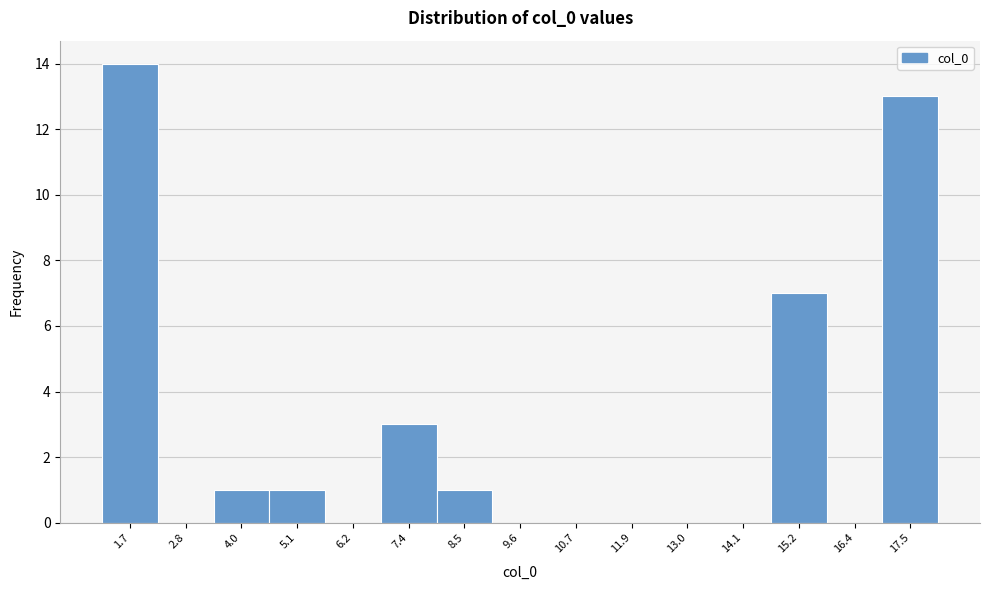

Reading left to right, list every bar in this chart as the range it spans on the x-axis followed by its height. Neither the bar edges nor the heights are printed on the chart, so give them approximately, as read against the axes.

1.2 to 2.2: 14
2.2 to 3.4: 0
3.4 to 4.6: 1
4.6 to 5.6: 1
5.6 to 6.8: 0
6.8 to 8.0: 3
8.0 to 9.0: 1
9.0 to 10.2: 0
10.2 to 11.2: 0
11.2 to 12.4: 0
12.4 to 13.6: 0
13.6 to 14.6: 0
14.6 to 15.8: 7
15.8 to 17.0: 0
17.0 to 18.0: 13